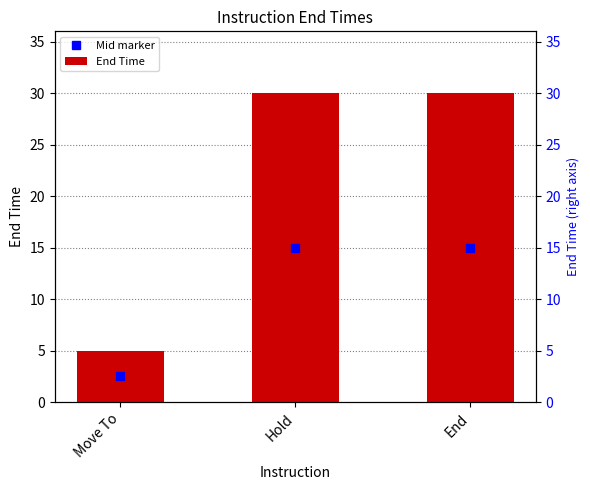

What is the difference between the maximum and minimum values?

25